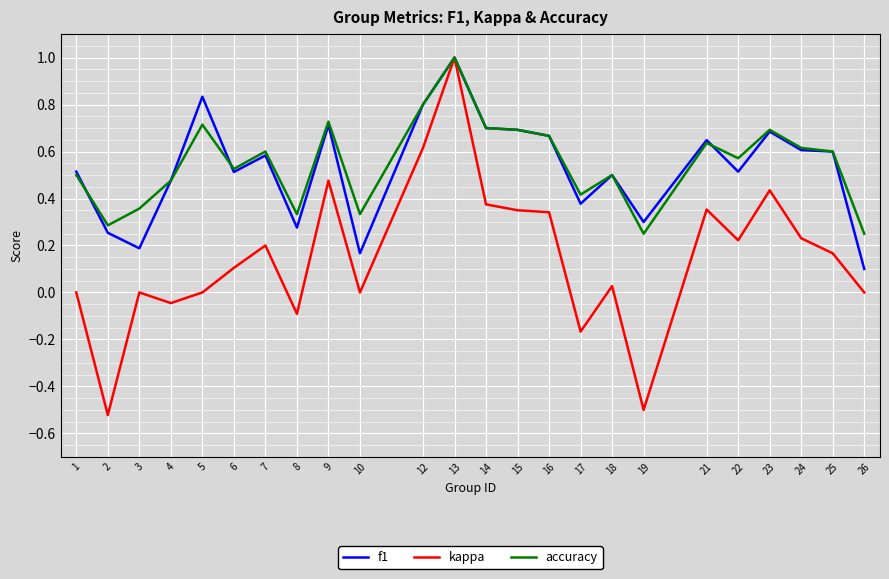

What is the total value across all series at 12?

2.2